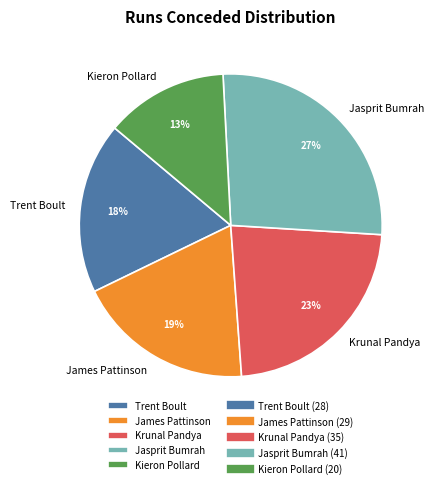

Does Krunal Pandya represent more than half of the total?

No